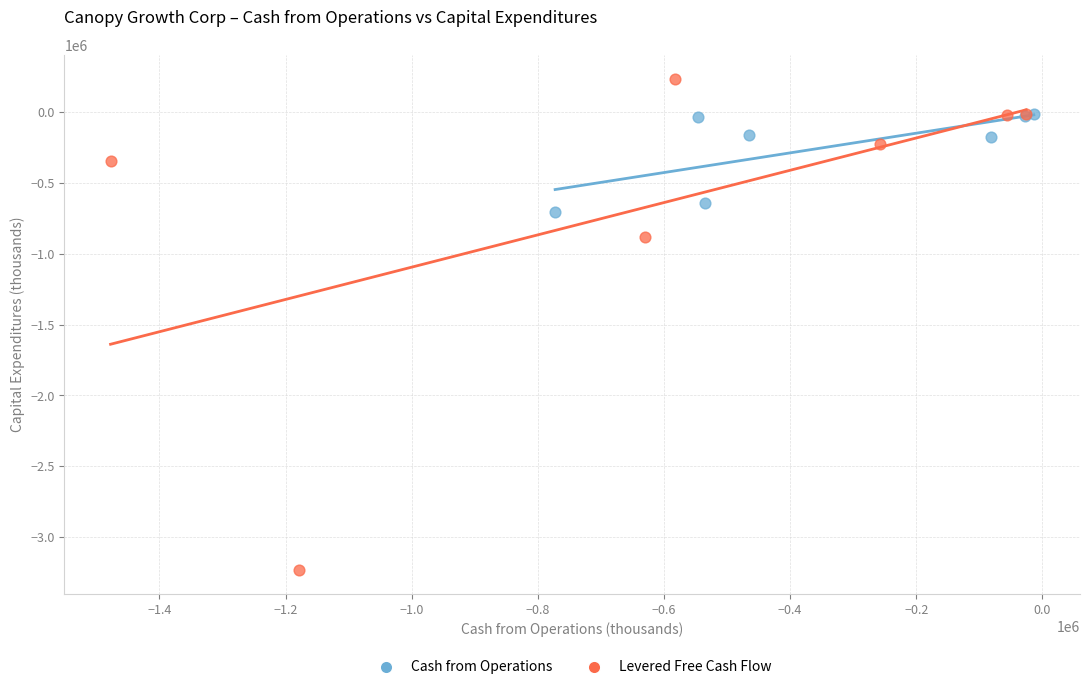

What are all the series names shown in the legend?

Cash from Operations, Levered Free Cash Flow